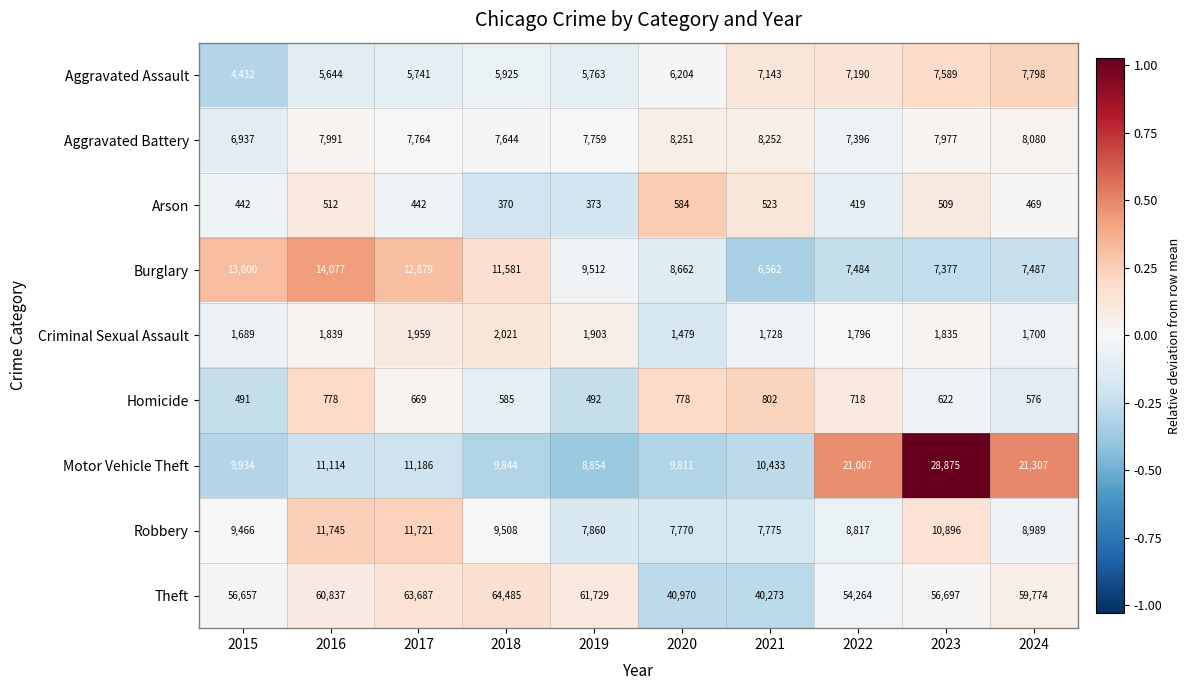

What is the maximum value shown in the chart?

64485